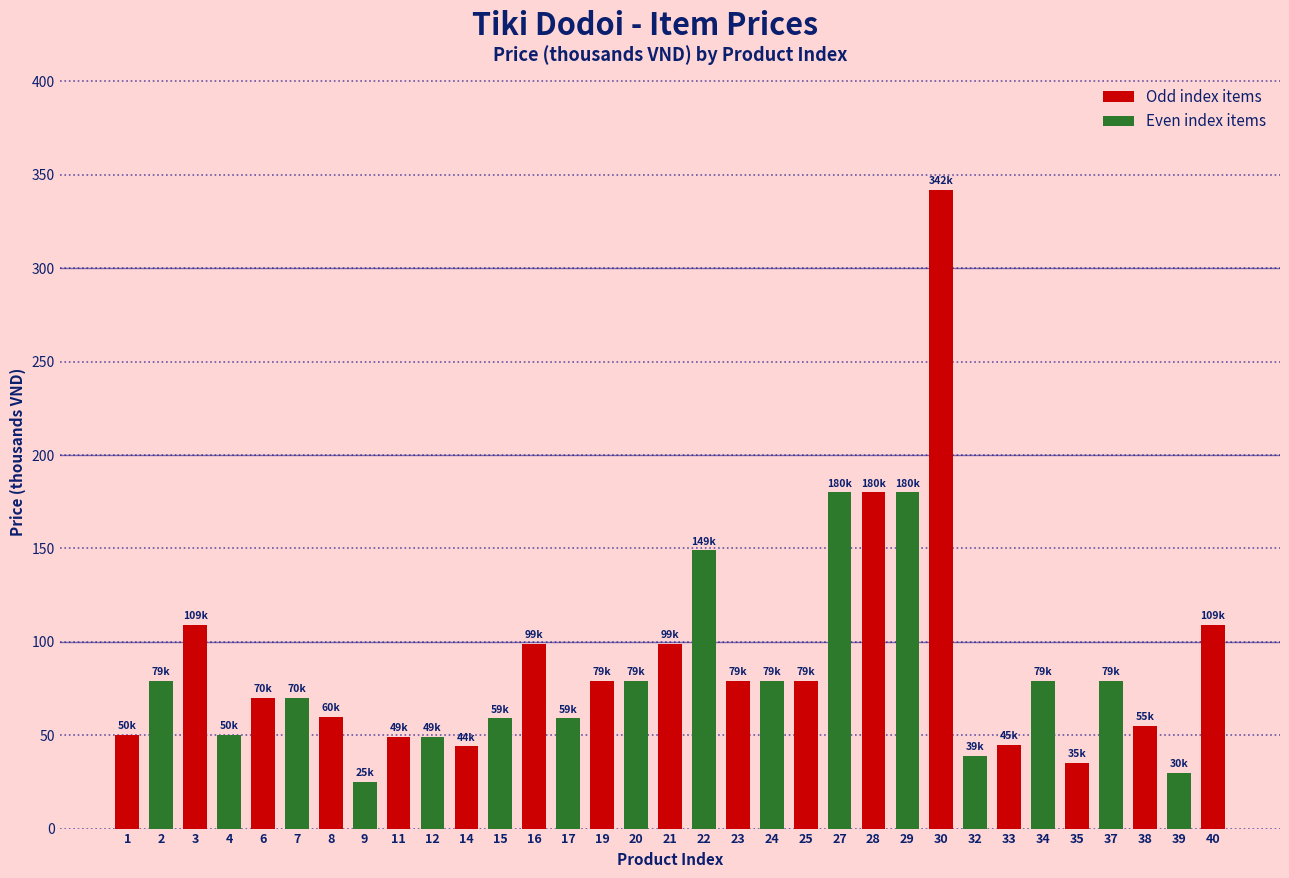

At which category does the chart reach its minimum across all series?

9